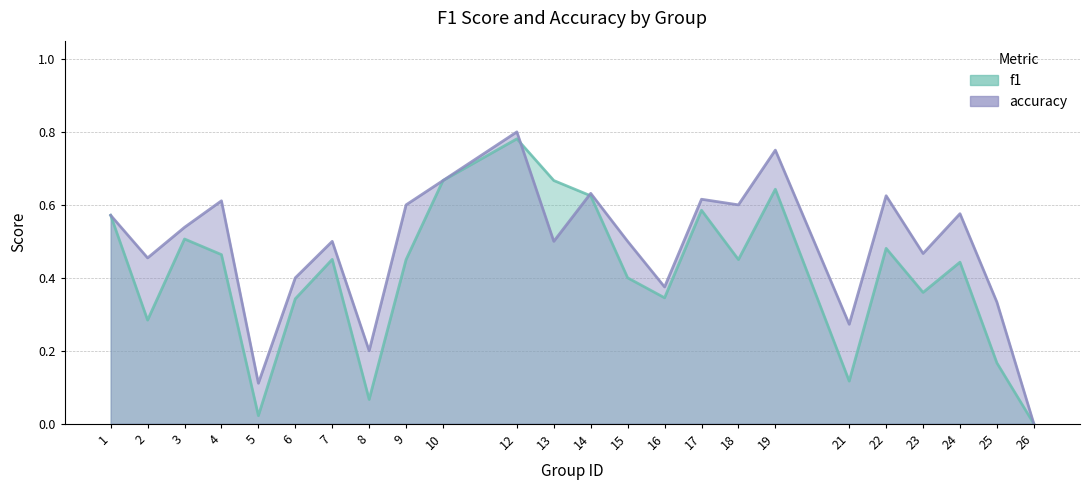

How many categories are shown in the chart?

24